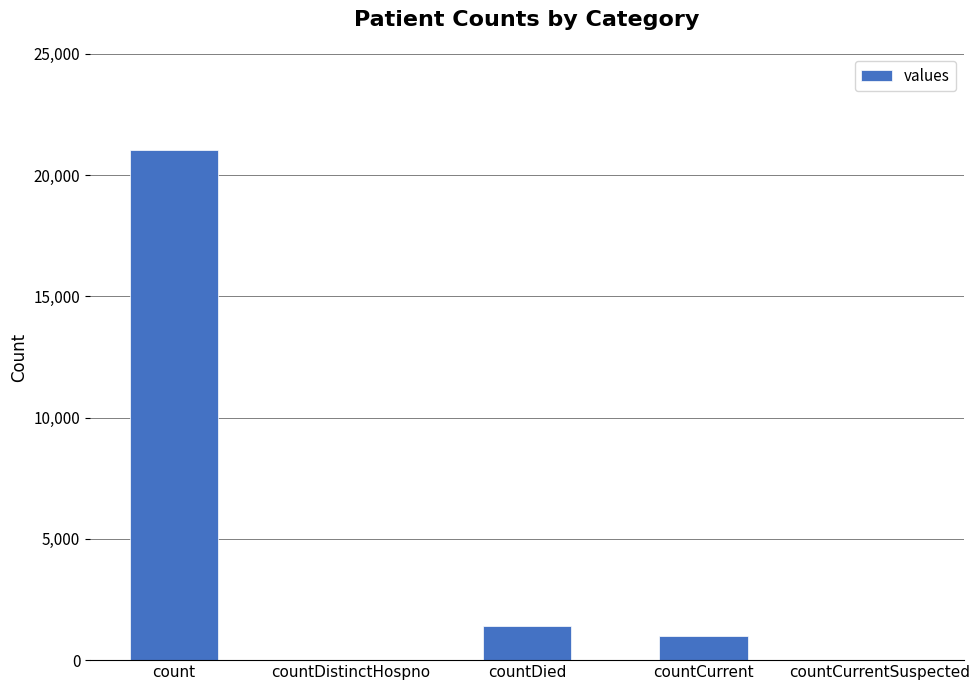

Count the number of categories in the chart.

5